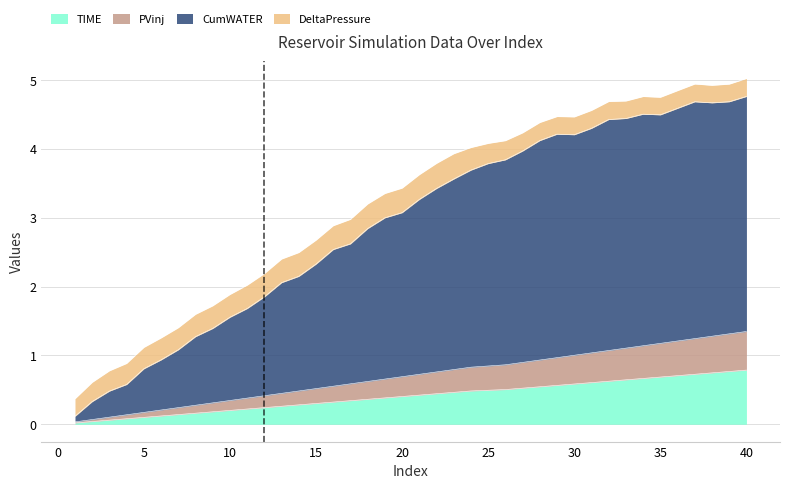

True or false: TIME and PVinj cross at least once.

False